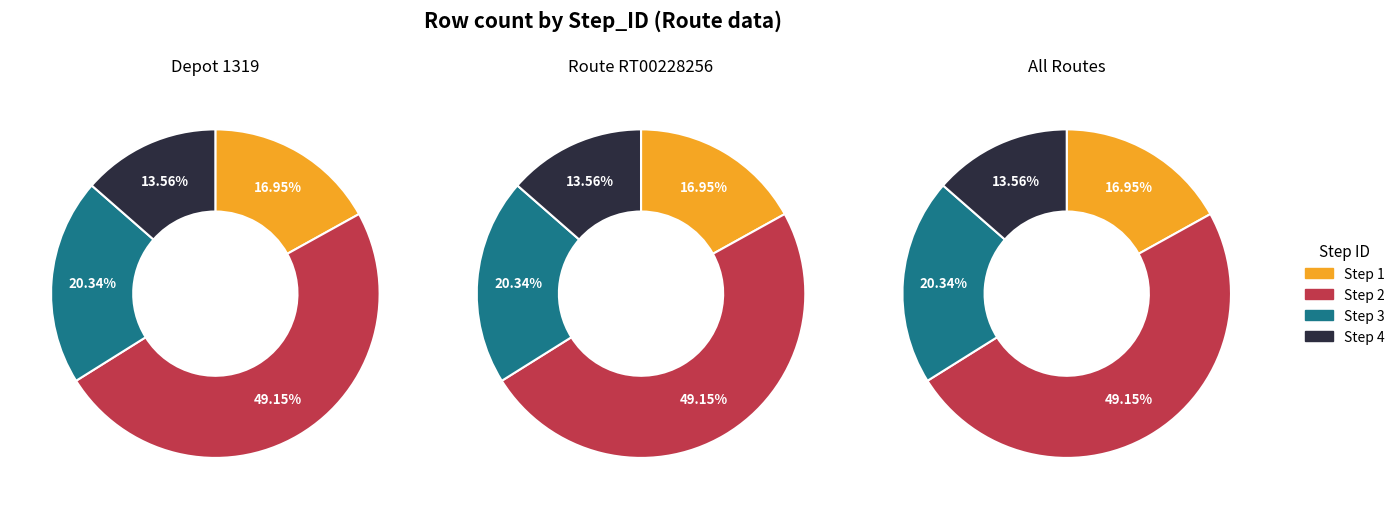

True or false: Step 3 accounts for 14% of the total.

False